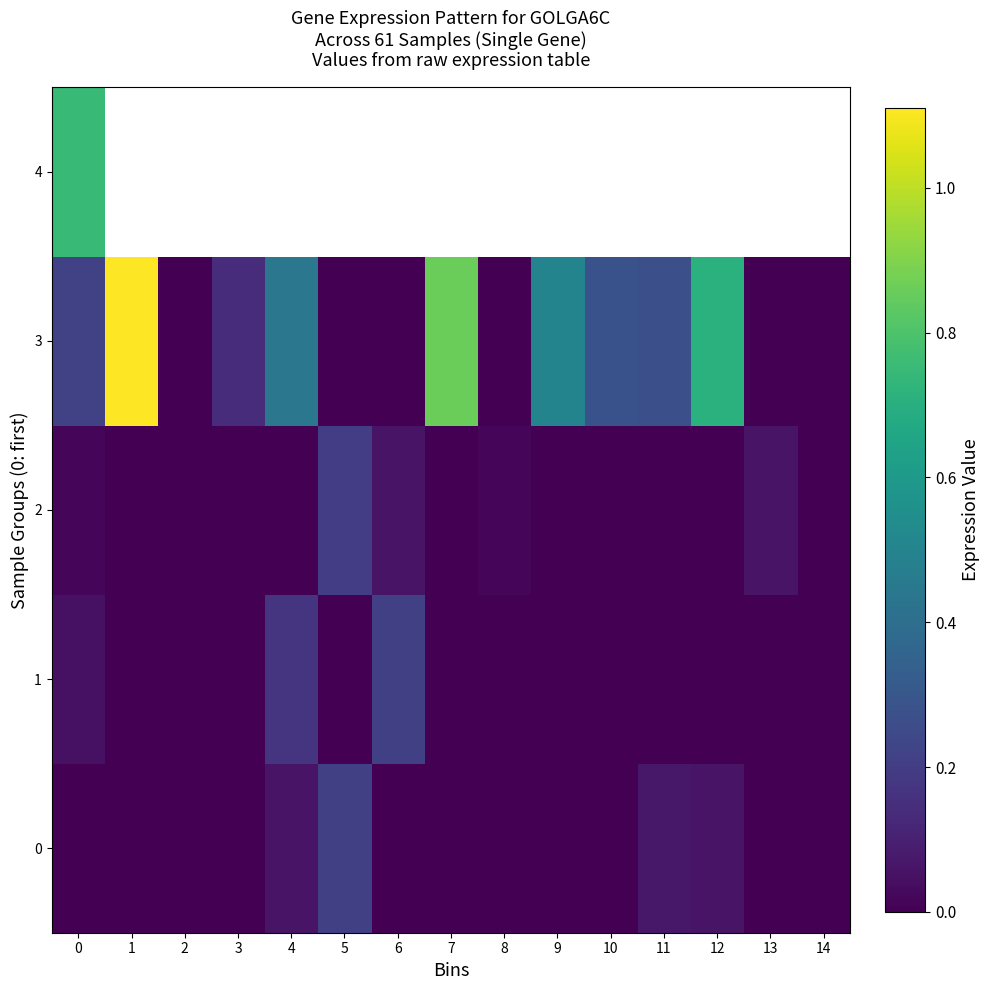

Which has a higher value, 6 or 2?

6